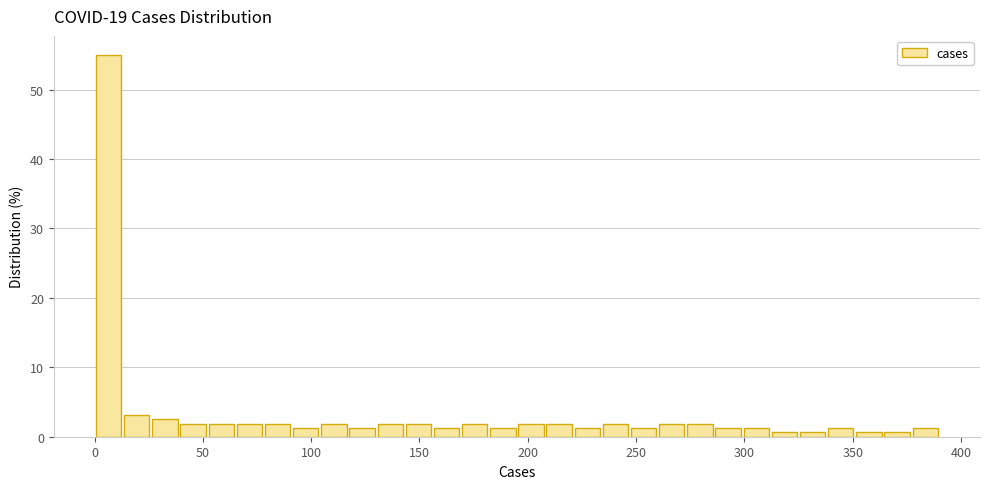

Read against the x-axis, roughly where is the centre of the tallest bar?

5